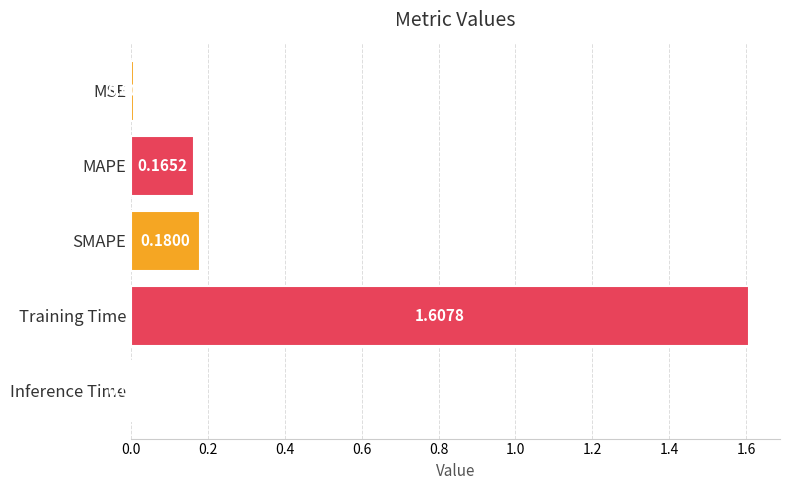

What is the label of the 5th bar from the top?

Inference Time